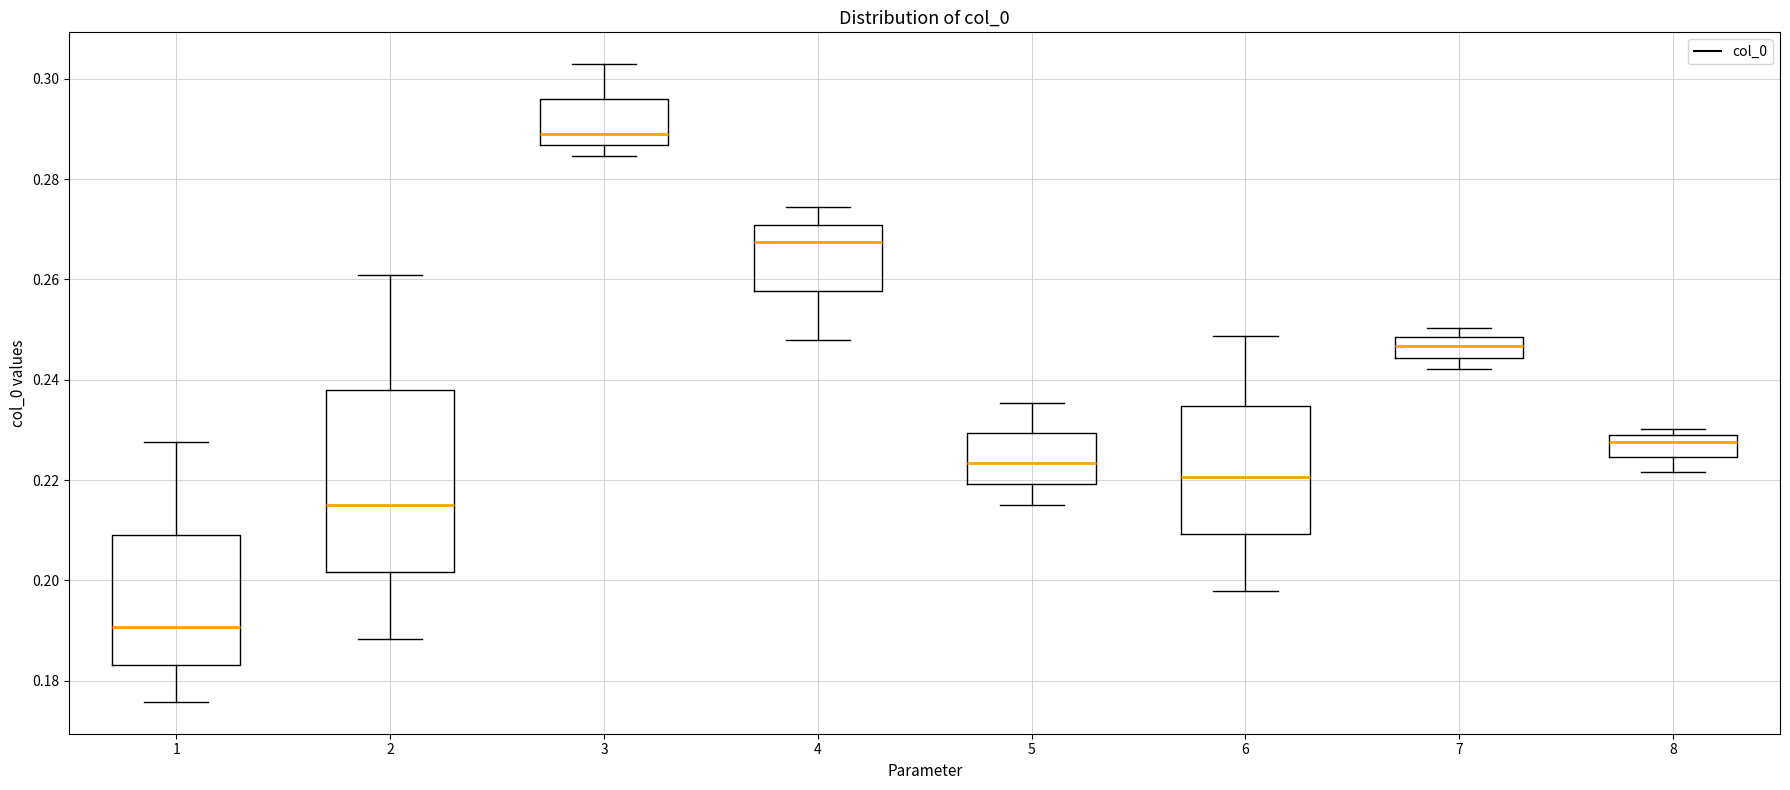

Which box is the tallest, from its lower edge to its upper edge?

2